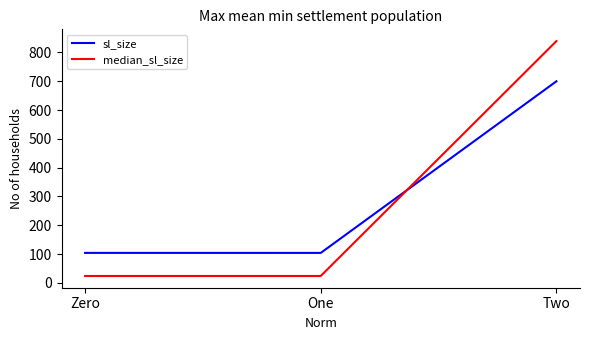

What is the difference between the highest and lowest values at Two?

139.6